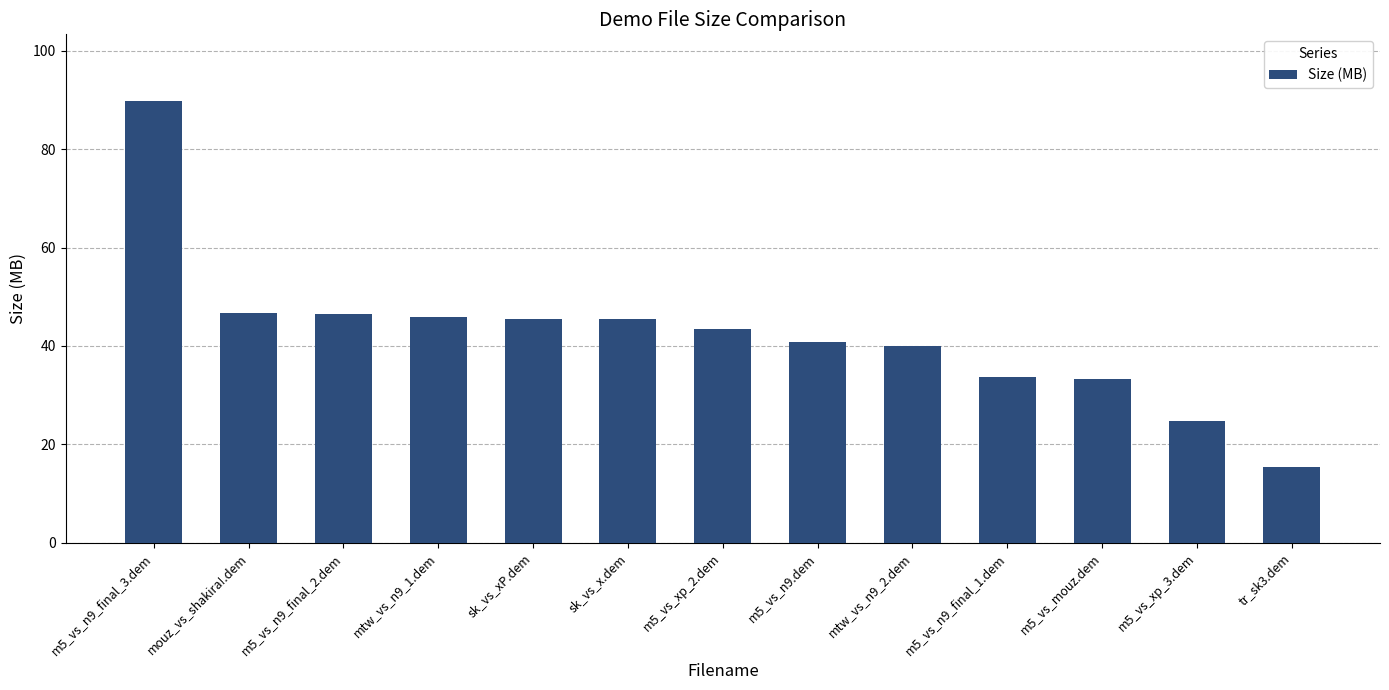

True or false: the data shows 89.9 at m5_vs_n9_final_3.dem.

True